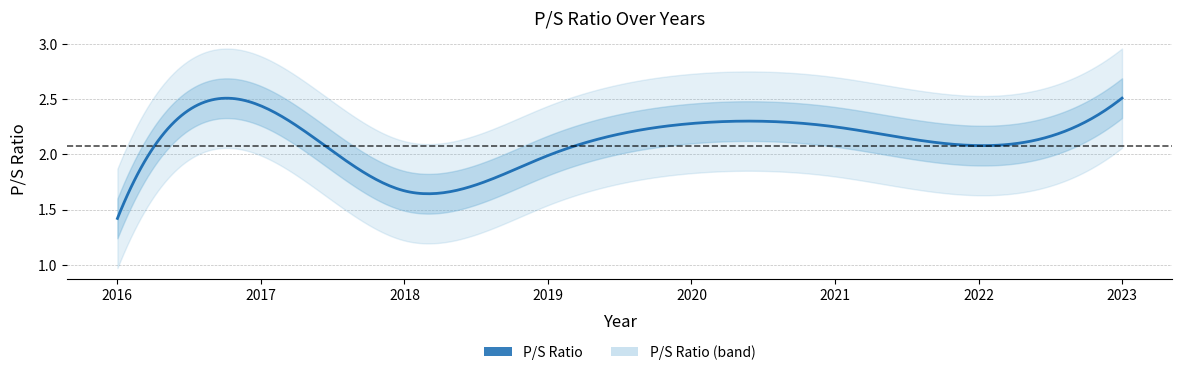

How many lines are shown in the chart?

1